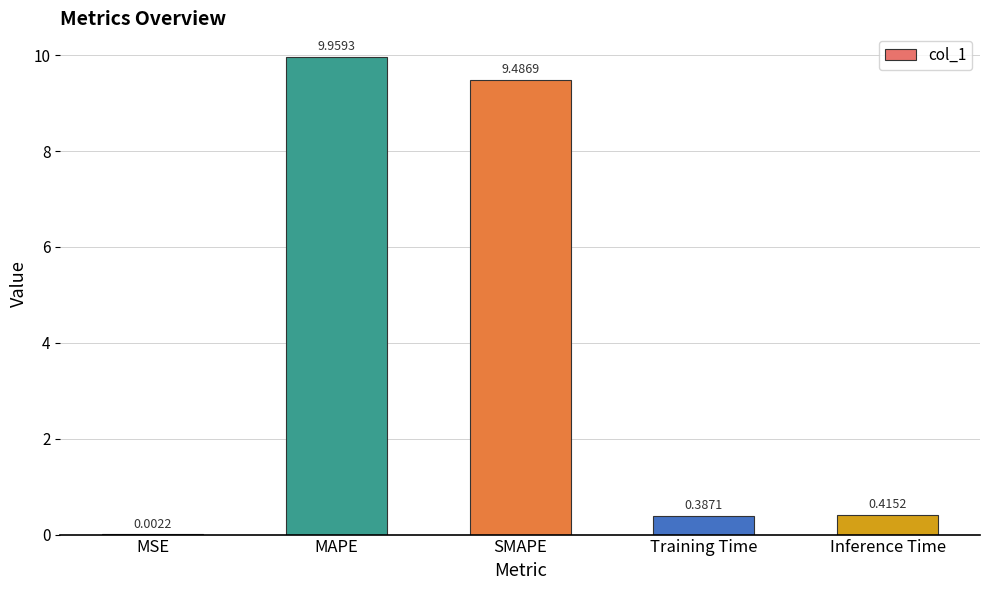

Which has a higher value, Inference Time or SMAPE?

SMAPE